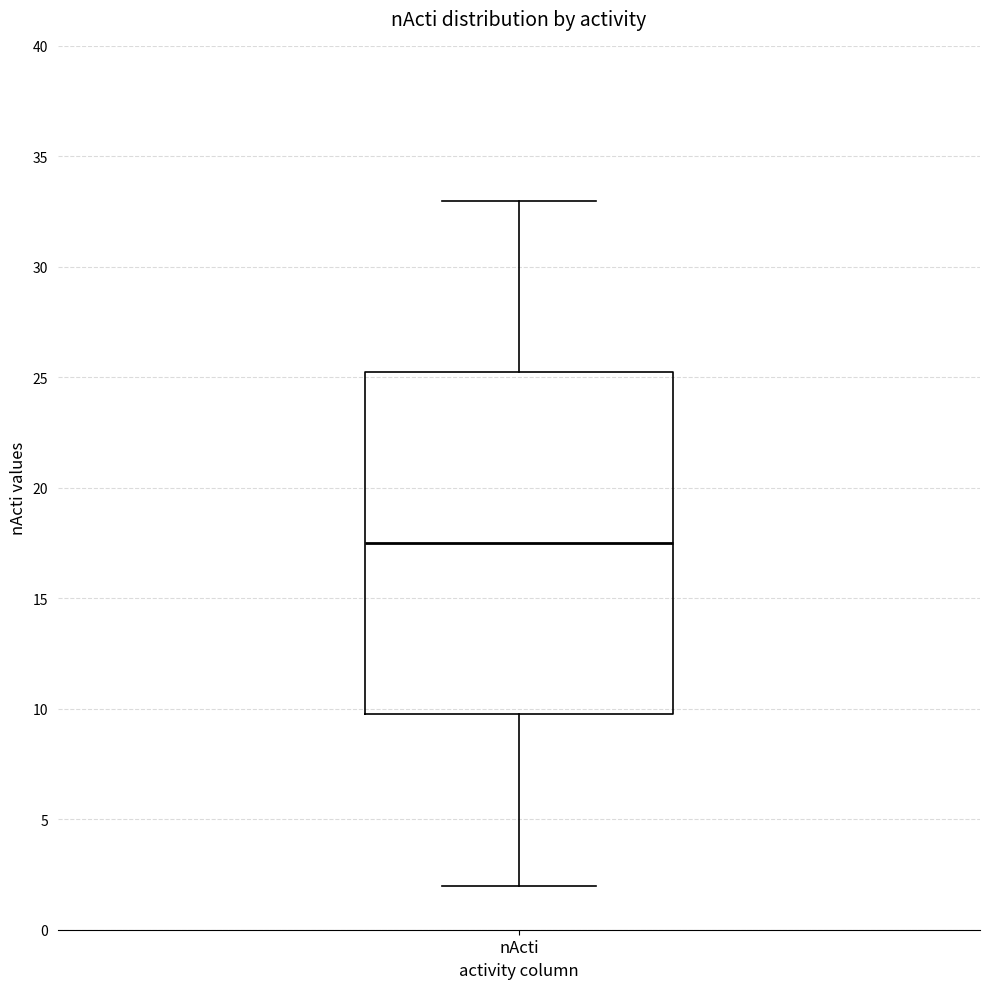

Where does the lower whisker of the box for nActi end on the y-axis? The values are not printed on the chart, so give them approximately, as read against the axis.

2.0